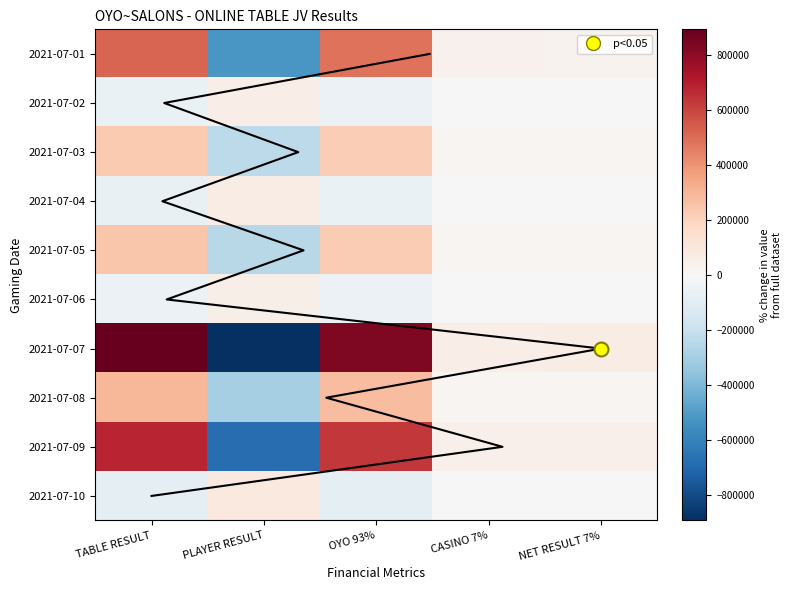

True or false: 2021-07-03 has a value of 16294.6 at CASINO 7%.

True